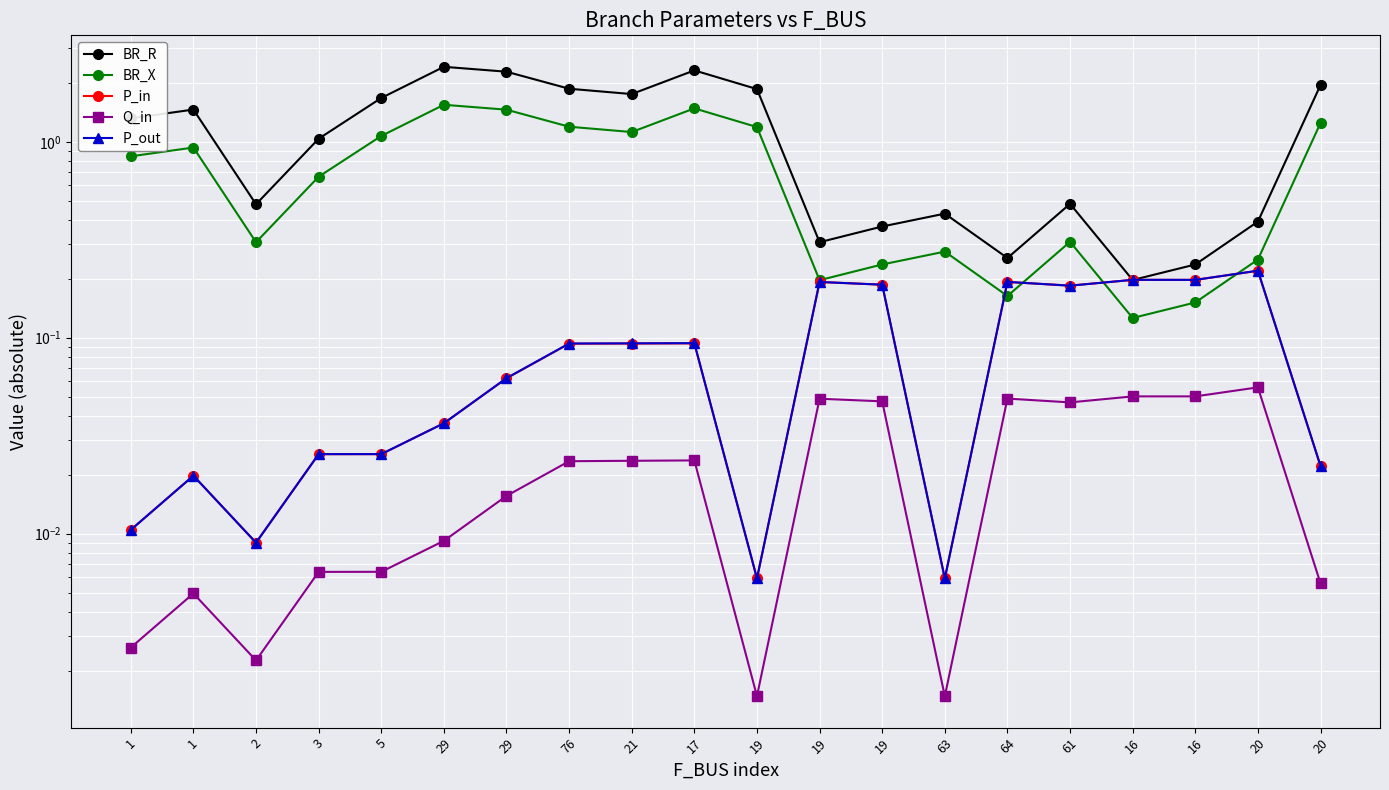

Is it true that P_in equals 0.0 at 20?

True